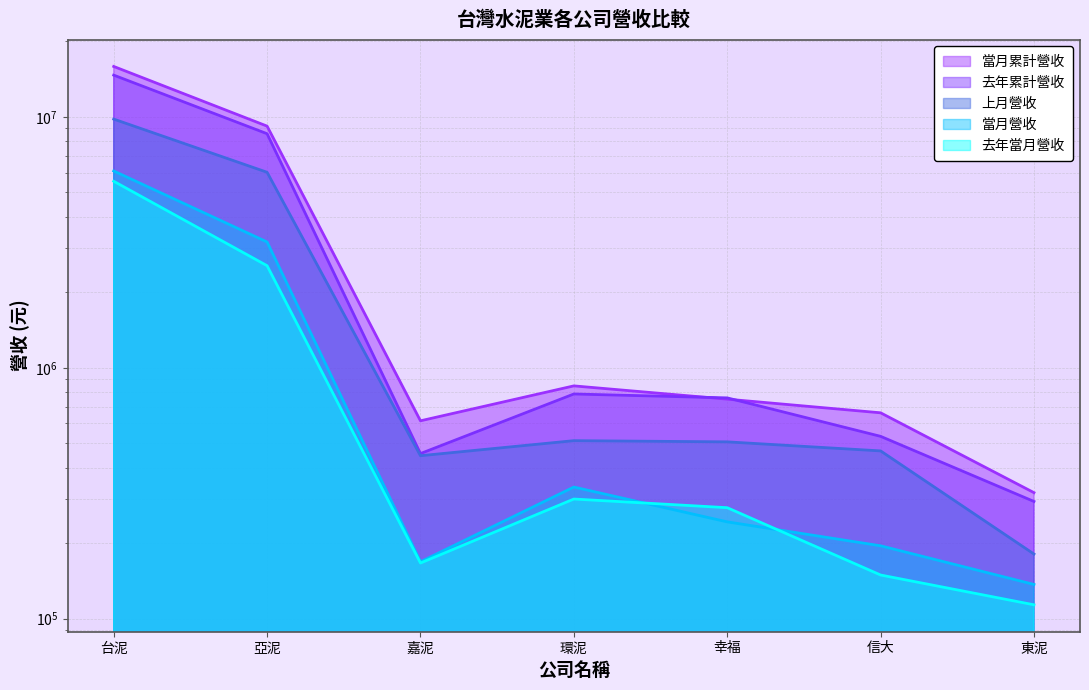

What are all the series names shown in the legend?

當月營收, 上月營收, 去年當月營收, 當月累計營收, 去年累計營收